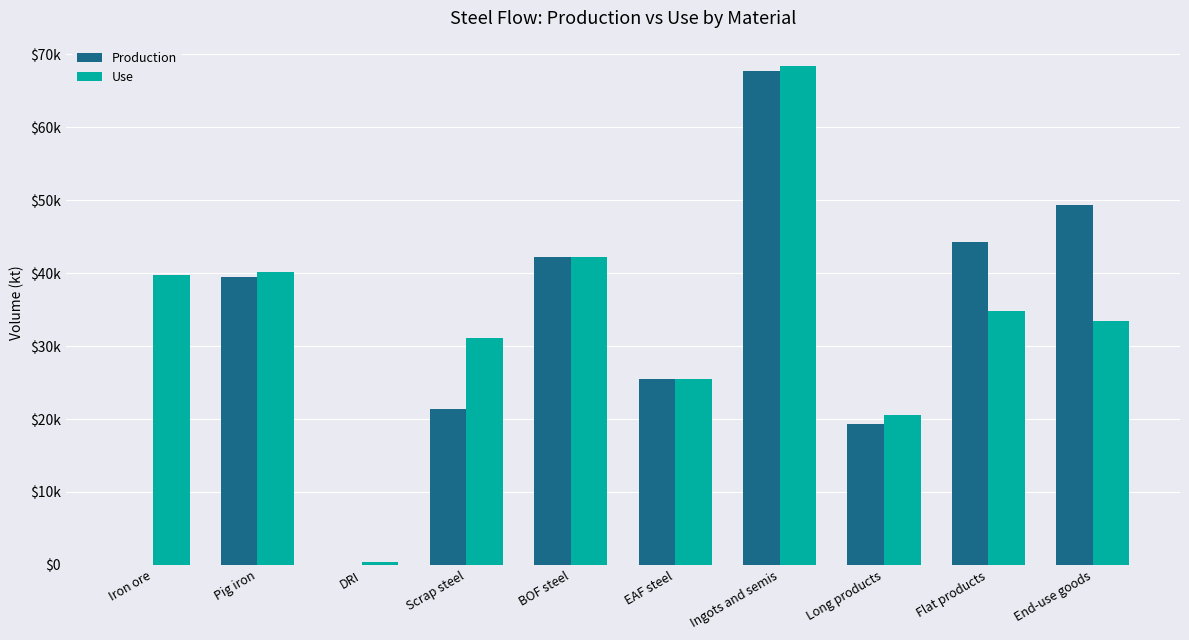

What are all the series names shown in the legend?

Production, Use